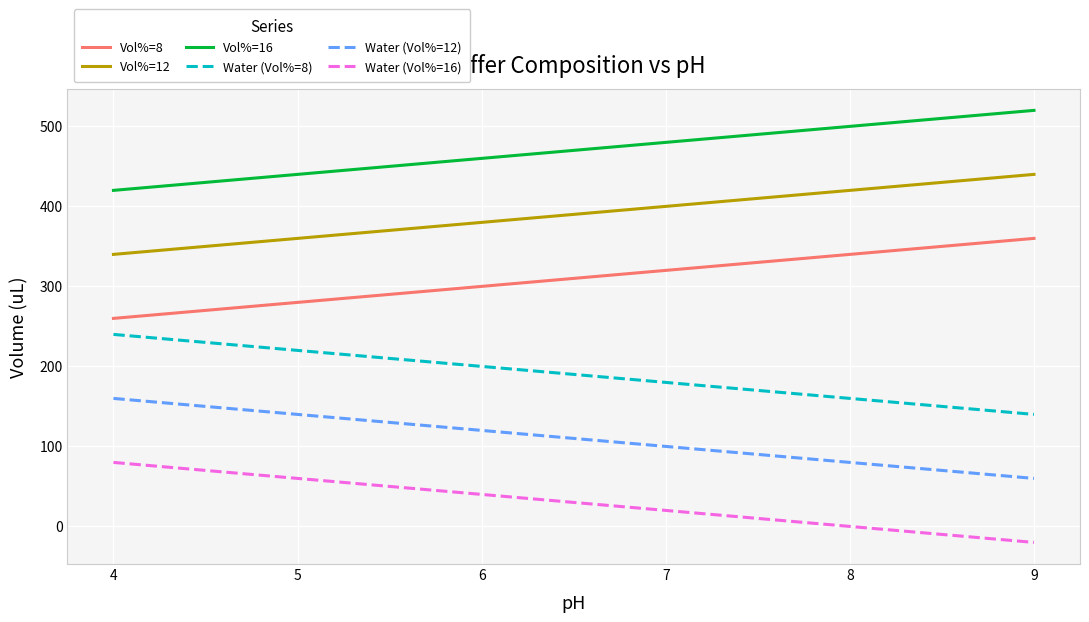

How many series are shown in this chart?

6